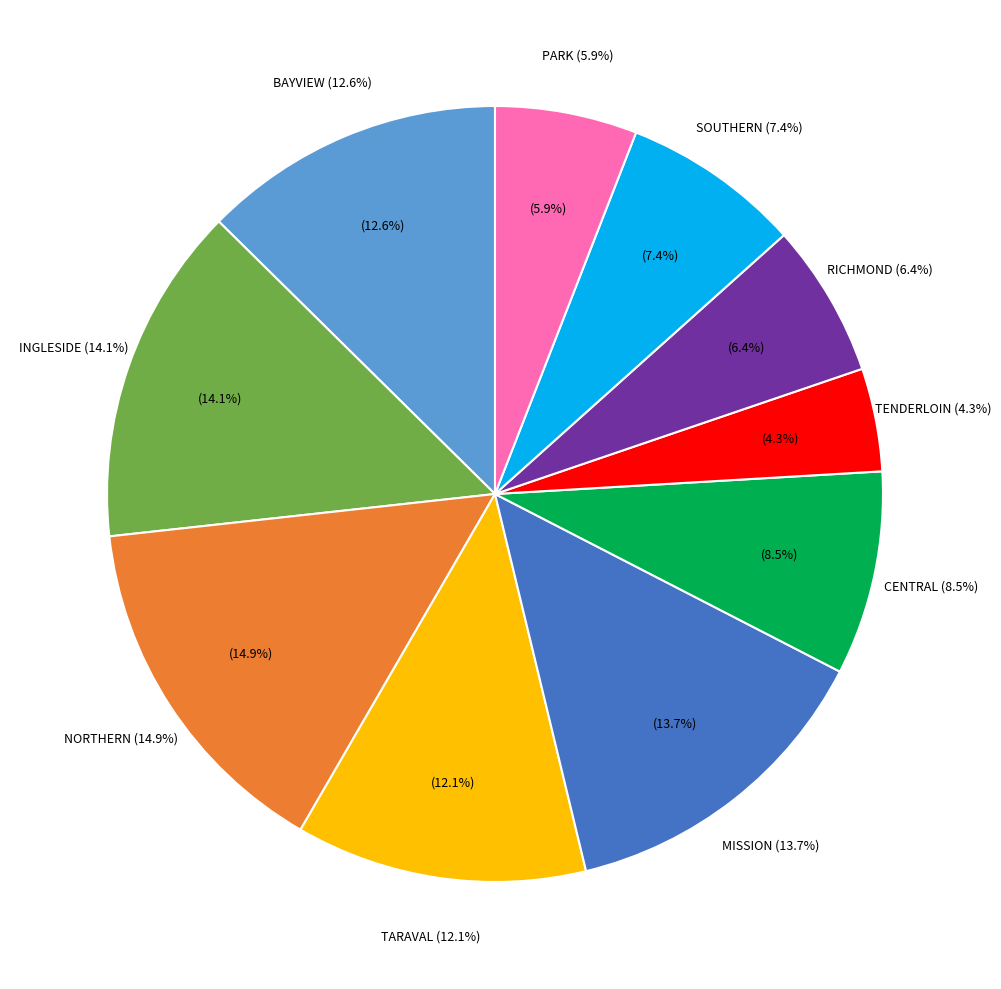

Which slice is the largest?

NORTHERN